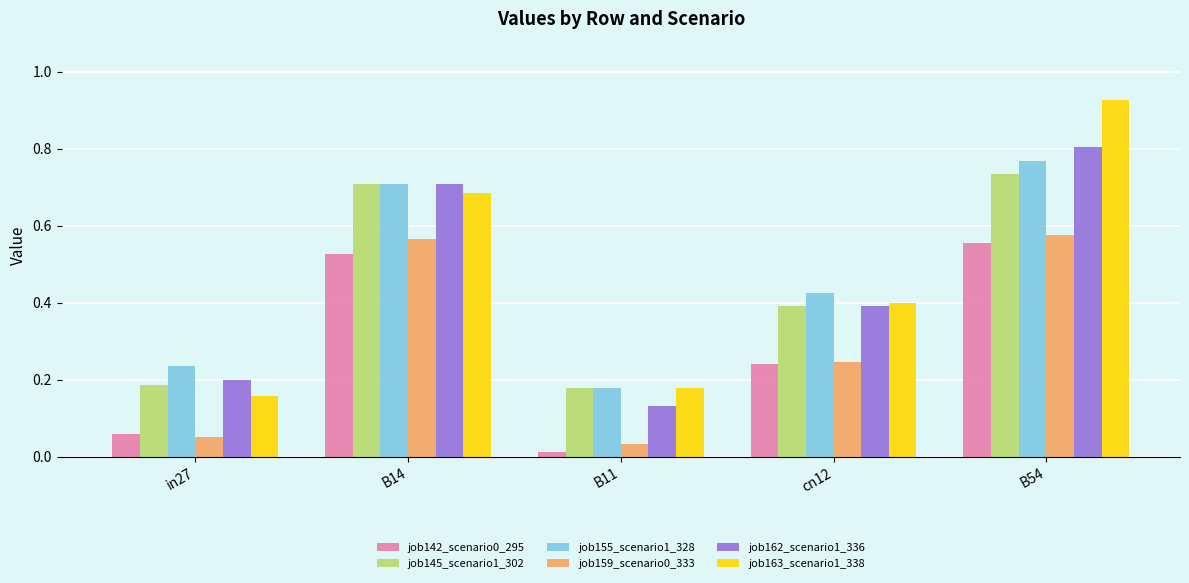

The job155_scenario1_328 series shows 0.3 at cn12. True or false?

False